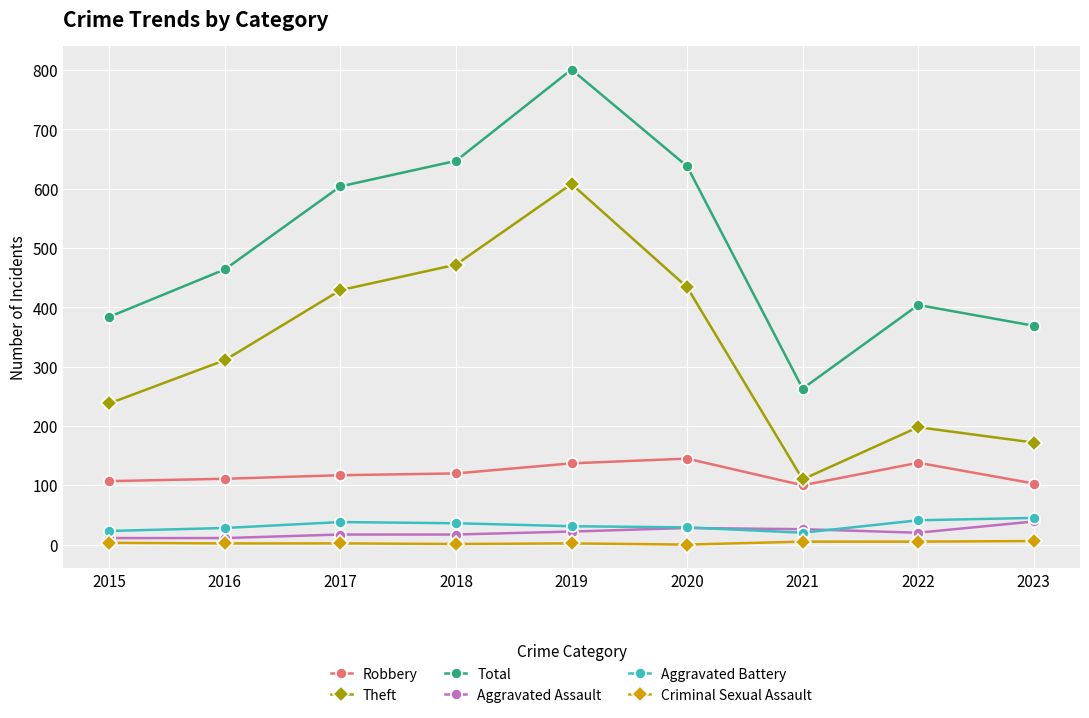

Which series changed the most between 2020 and 2023?

Total